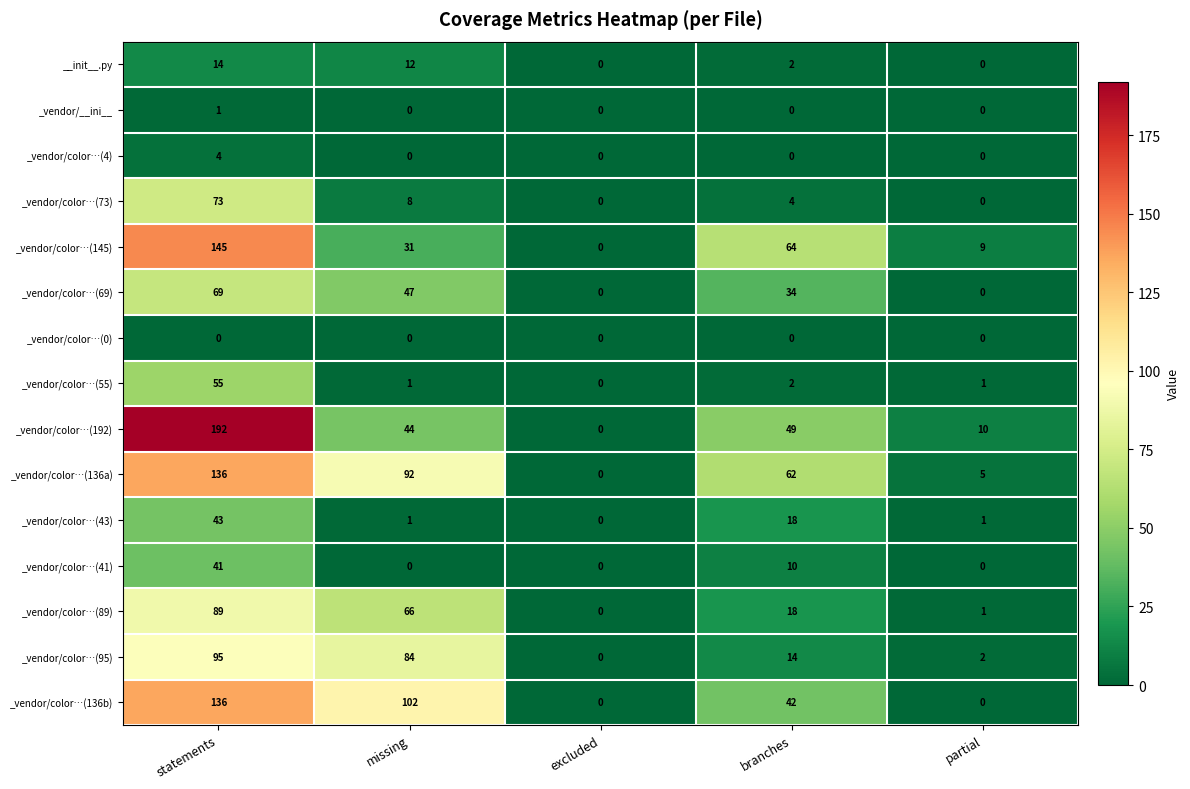

Where is _vendor/color…(73) nearest to the value 36?

missing